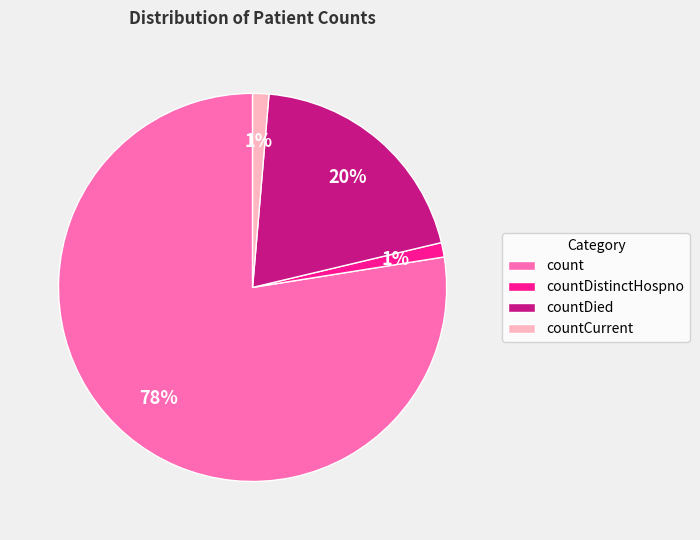

Which category accounts for the majority?

count